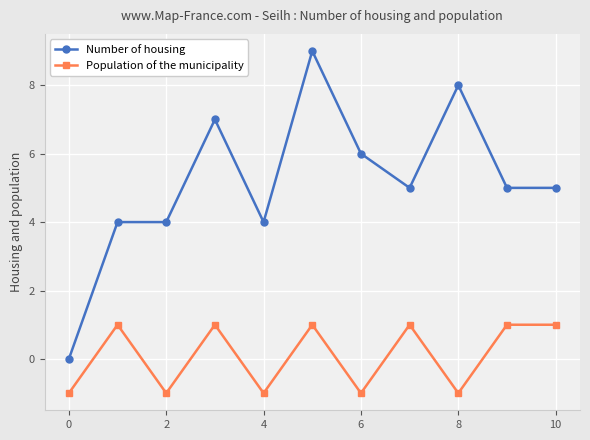

True or false: Number of housing and Population of the municipality cross at least once.

False